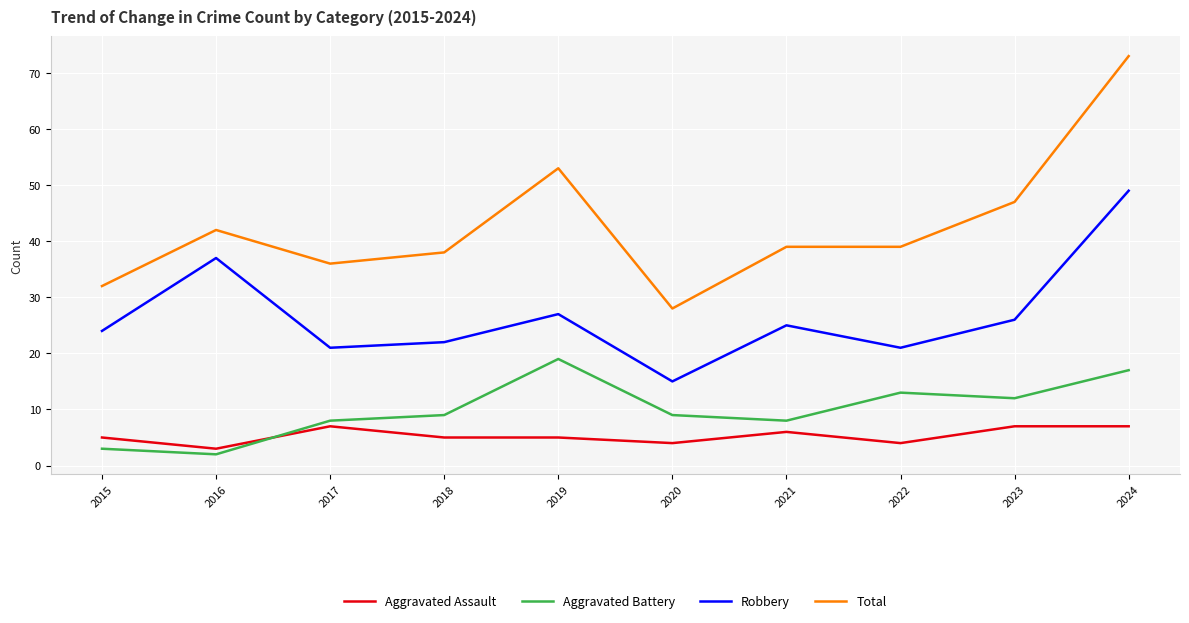

What is the difference between the highest and lowest values at 2015?

29